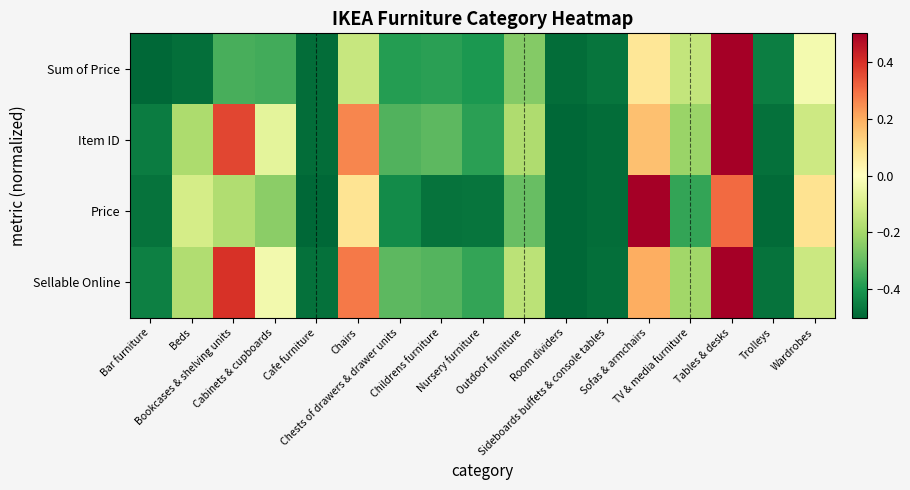

Which has a higher value, TV & media furniture or Bar furniture?

TV & media furniture